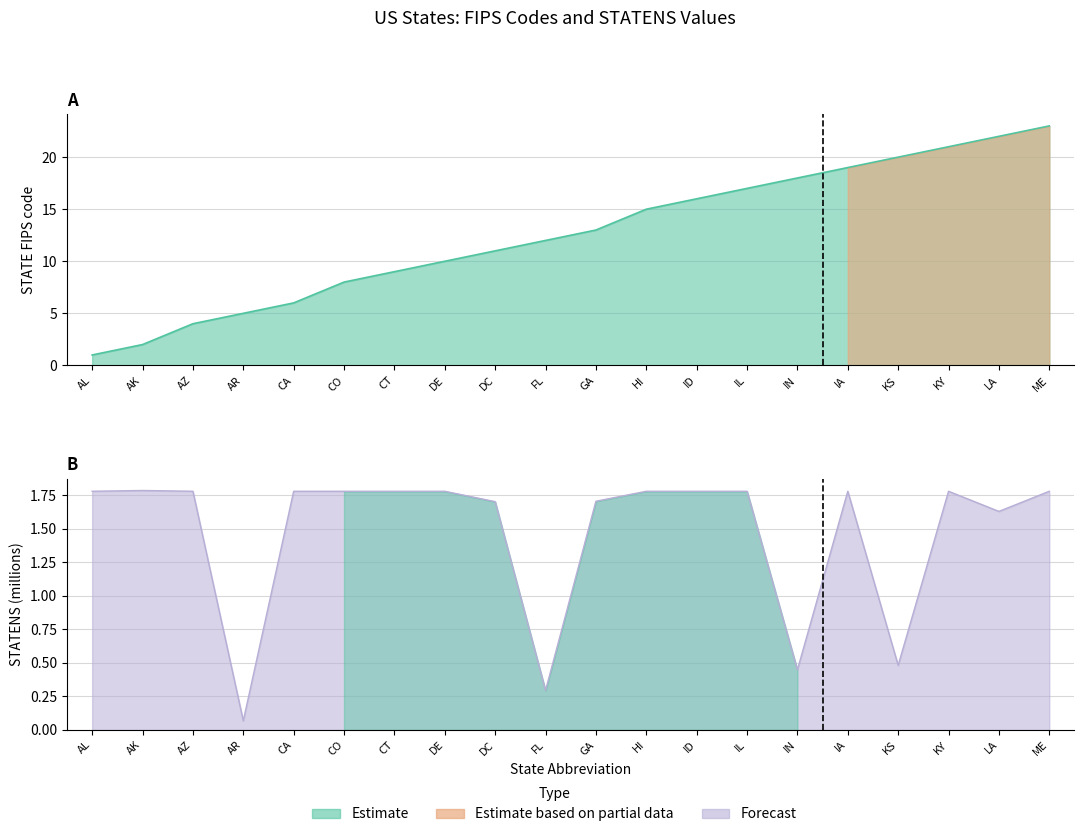

How many values in the STATENS series exceed 1?

16